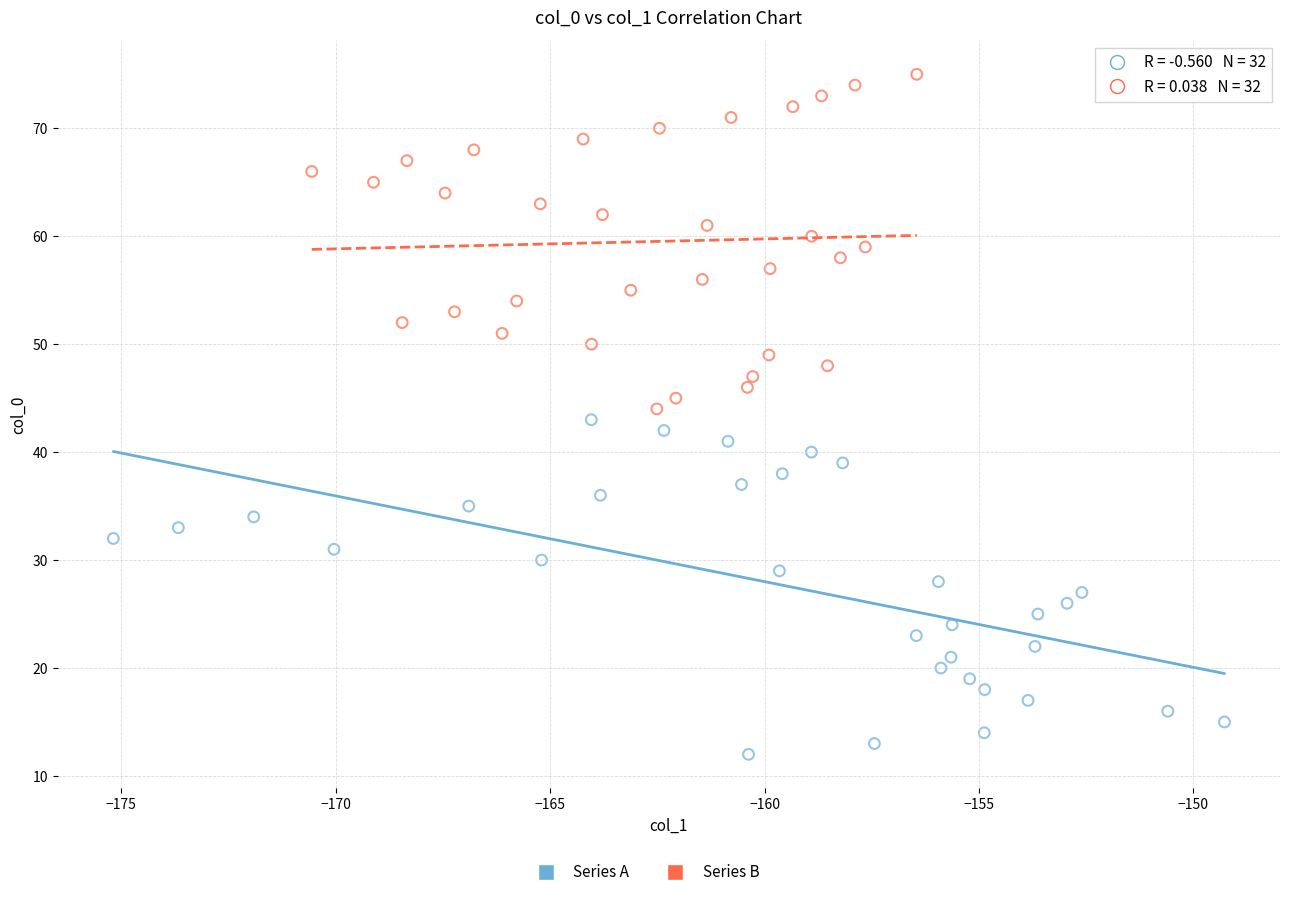

Which series contains the highest Y value?

Series B